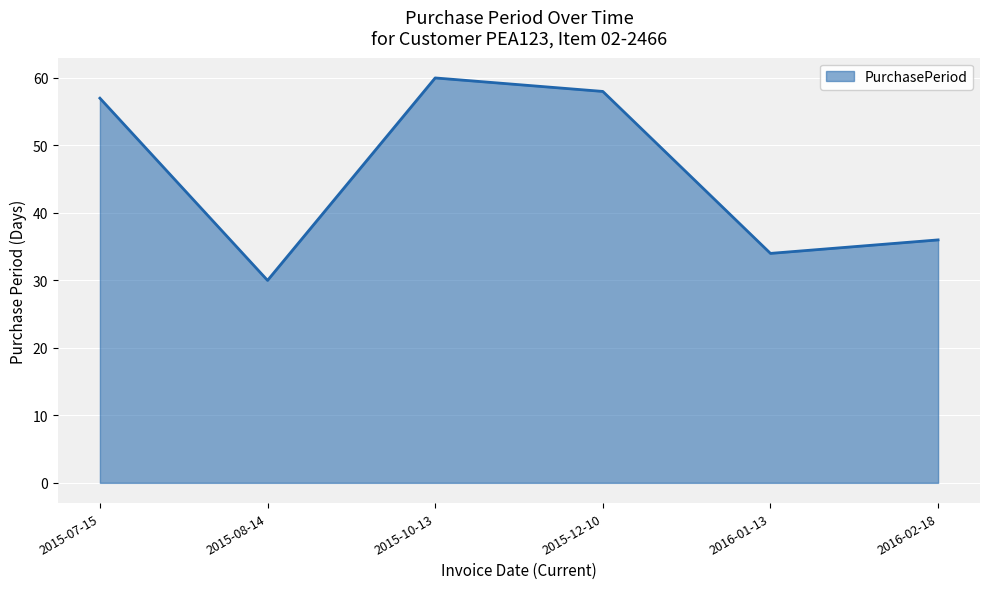

How many interior local valleys (lower than both neighbors) does the data have?

2